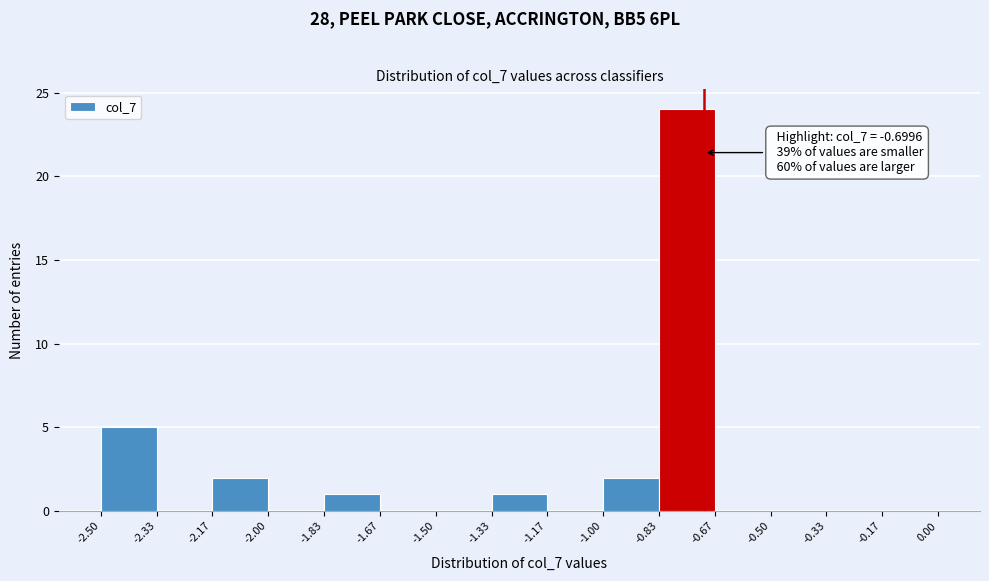

Which range on the x-axis has the tallest bar?

-0.83 to -0.67